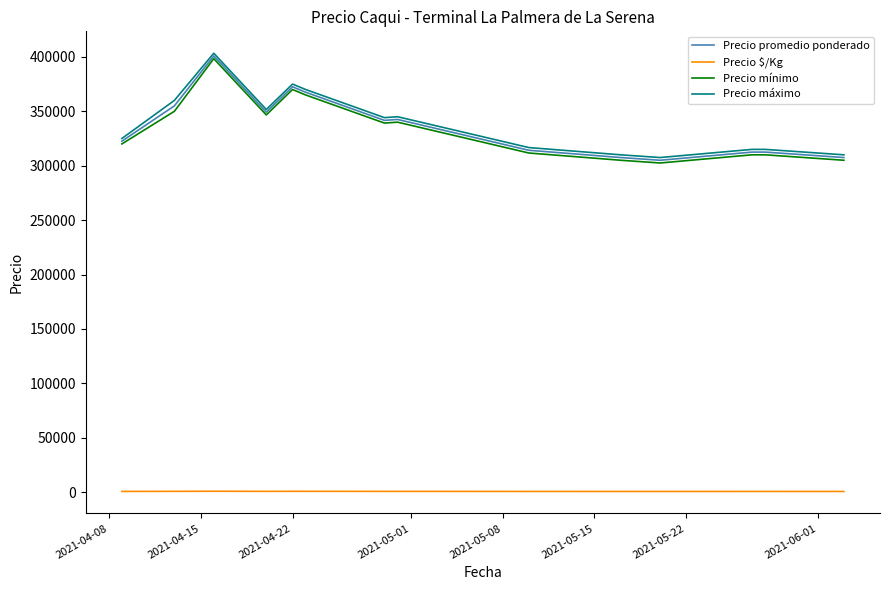

How many distinct data groups are displayed?

4